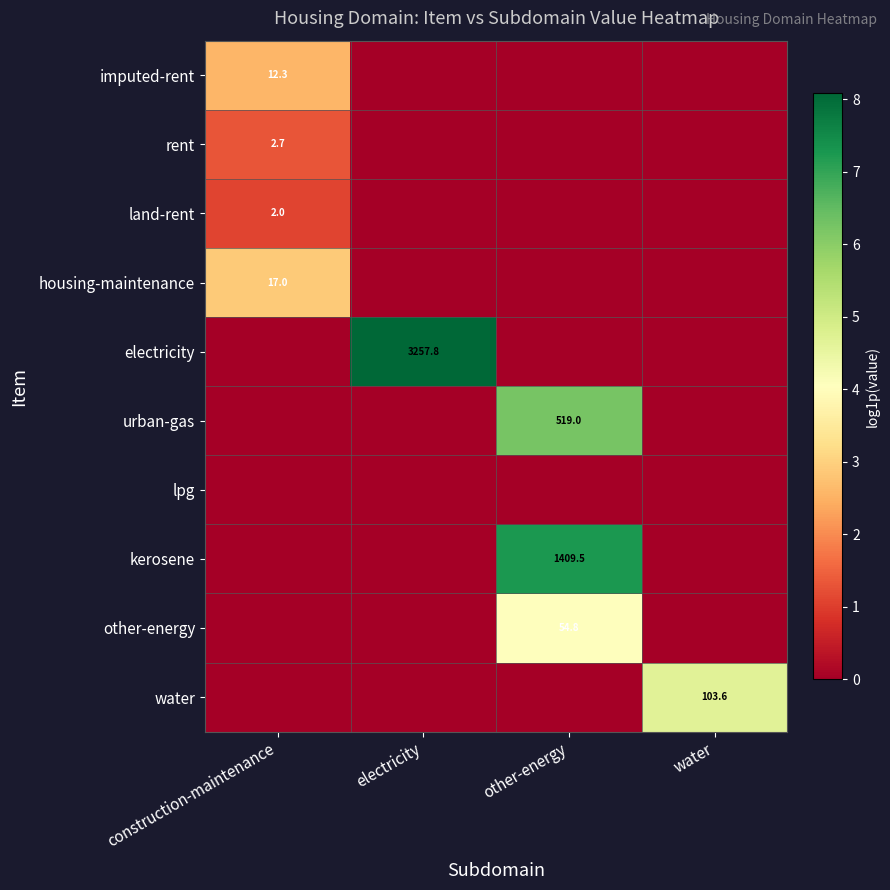

What is the total value across all series at water?

4.6